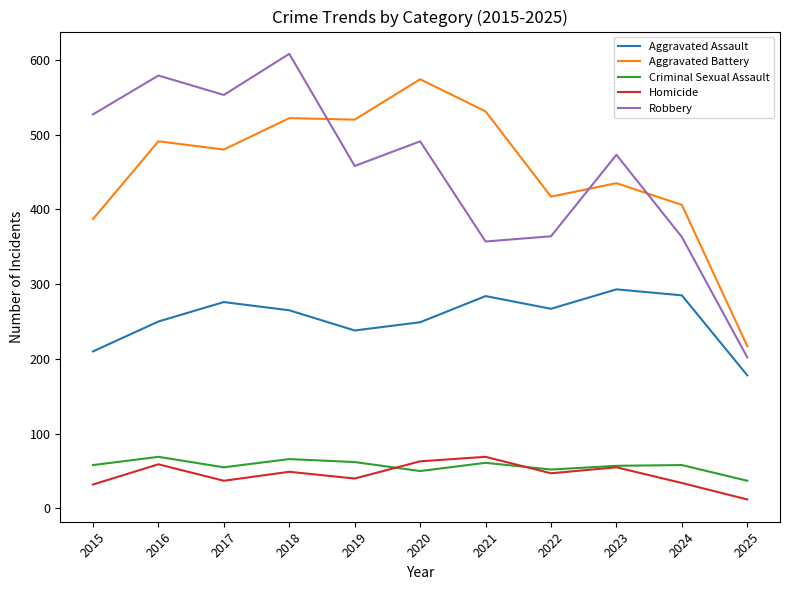

What is the difference between the maximum and second lowest values in the Aggravated Battery series?

187